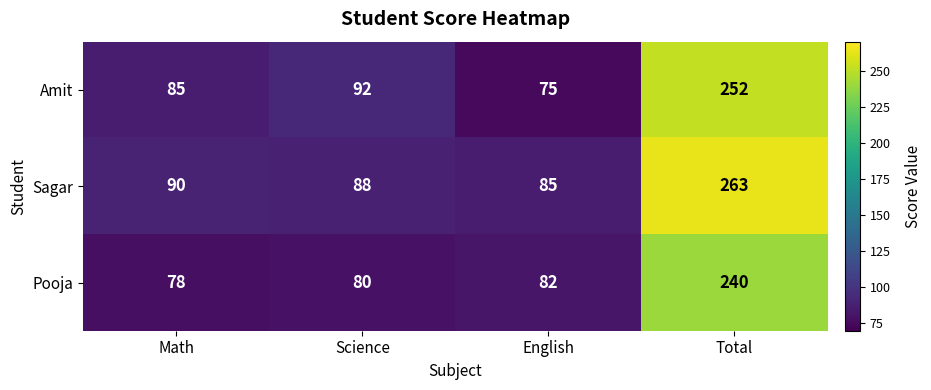

What is the total value across all series at Total?

755